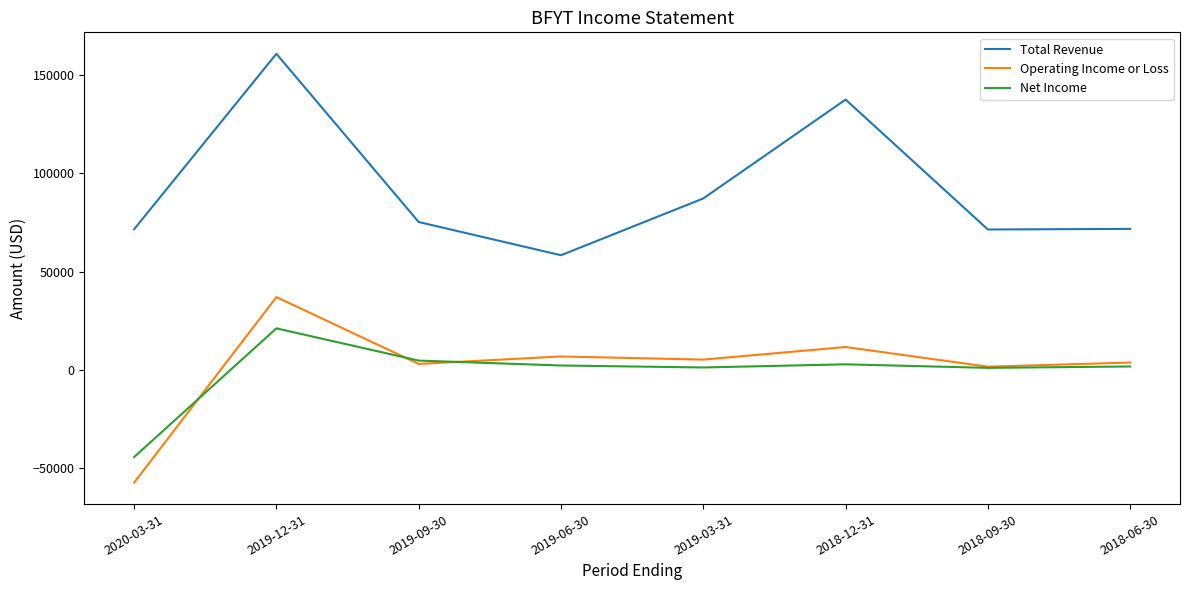

At which label is Total Revenue closest to 109650?

2019-03-31